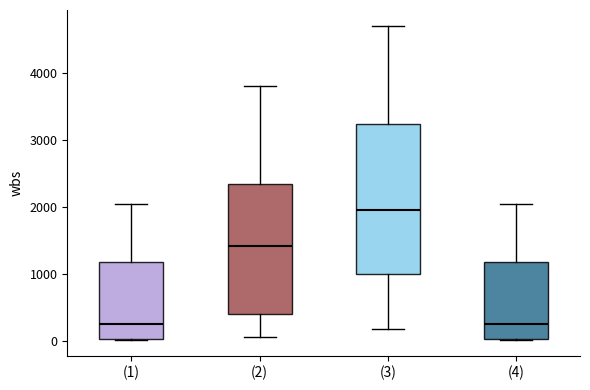

Reading left to right, read every box against the y-axis: the position of its median line, the range the box covers, and the ends of its whiskers. The values are not printed on the chart, so give them approximately, as read against the axis.

(1): median 200, box 0 to 1200, whiskers 0 to 2000
(2): median 1400, box 400 to 2300, whiskers 100 to 3800
(3): median 1900, box 1000 to 3200, whiskers 200 to 4700
(4): median 200, box 0 to 1200, whiskers 0 to 2000